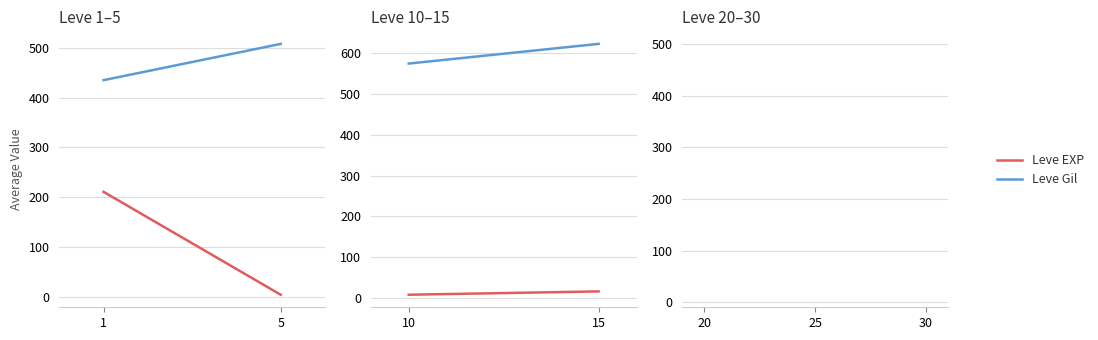

Rank the series by their average value, from lowest to highest.

Leve EXP, Leve Gil